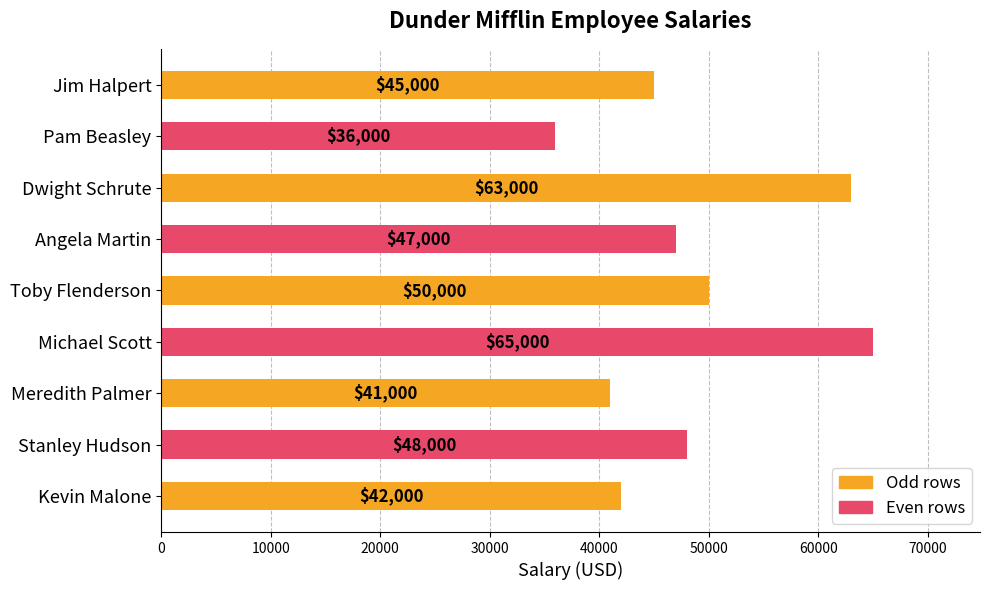

Reading top to bottom, list all the values displayed in this chart.

Jim Halpert=45000	Pam Beasley=36000	Dwight Schrute=63000	Angela Martin=47000	Toby Flenderson=50000	Michael Scott=65000	Meredith Palmer=41000	Stanley Hudson=48000	Kevin Malone=42000